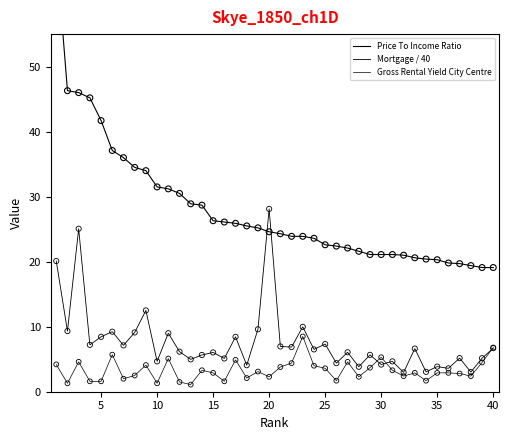

Is the value of Mortgage / 40 at 29 greater than the value of Price To Income Ratio at 0?

No